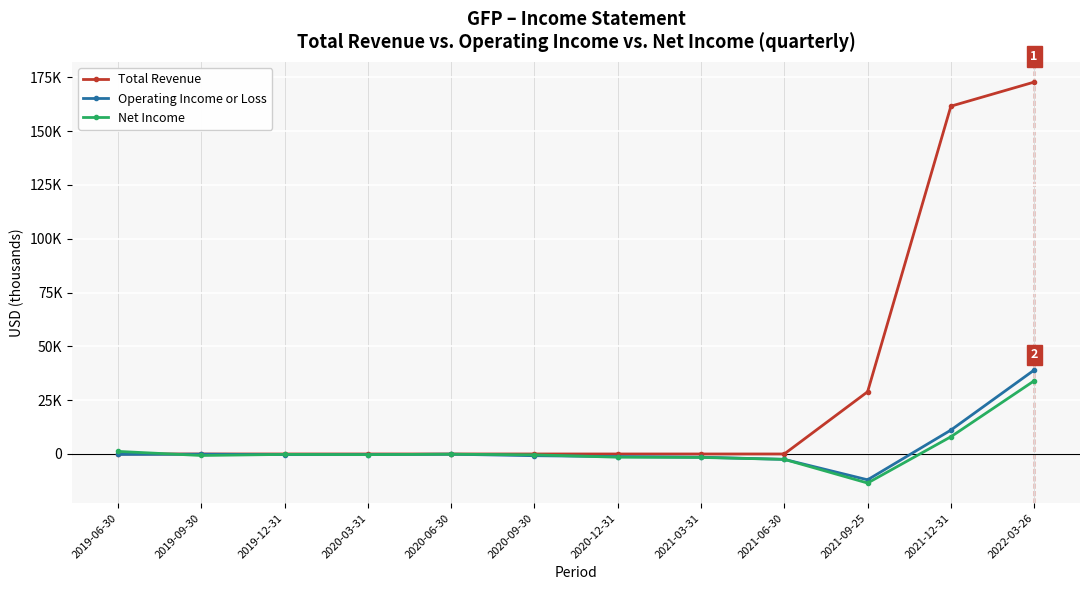

What are all the series names shown in the legend?

Total Revenue, Operating Income or Loss, Net Income